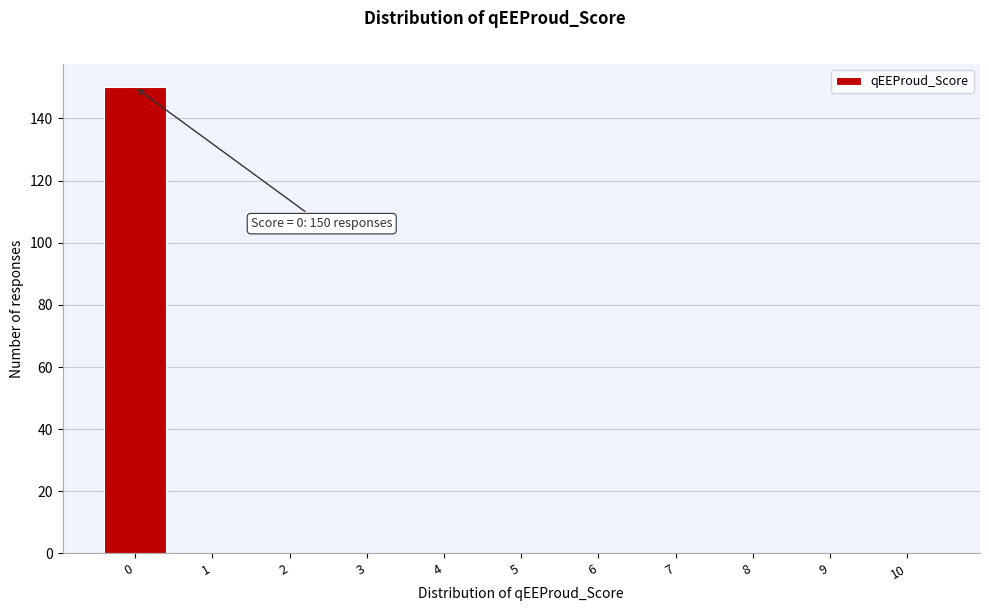

Reading left to right, transcribe all the data shown in this chart.

0=150	1=0	2=0	3=0	4=0	5=0	6=0	7=0	8=0	9=0	10=0